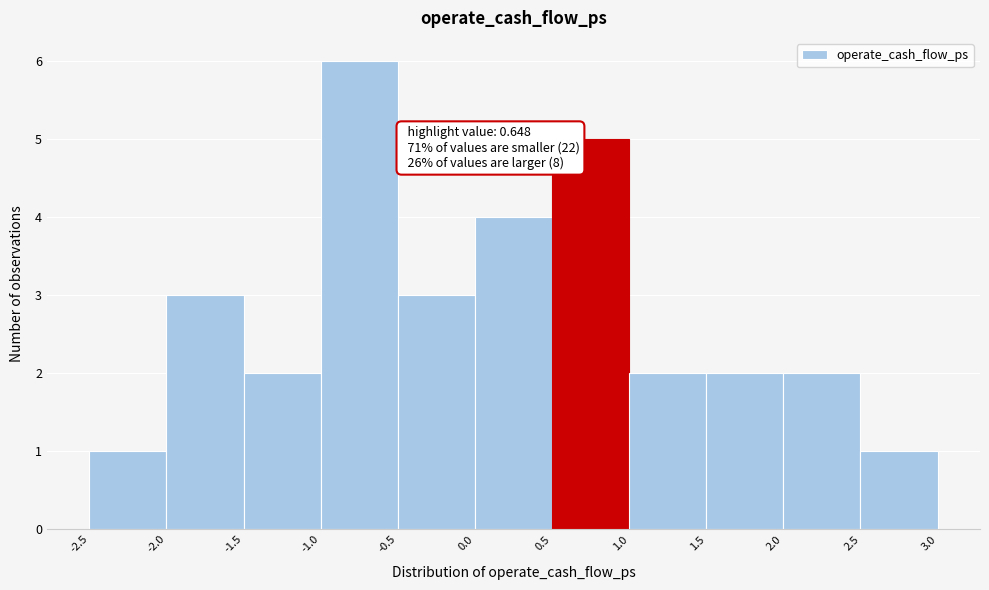

Which range on the x-axis has the tallest bar?

-1.0 to -0.5